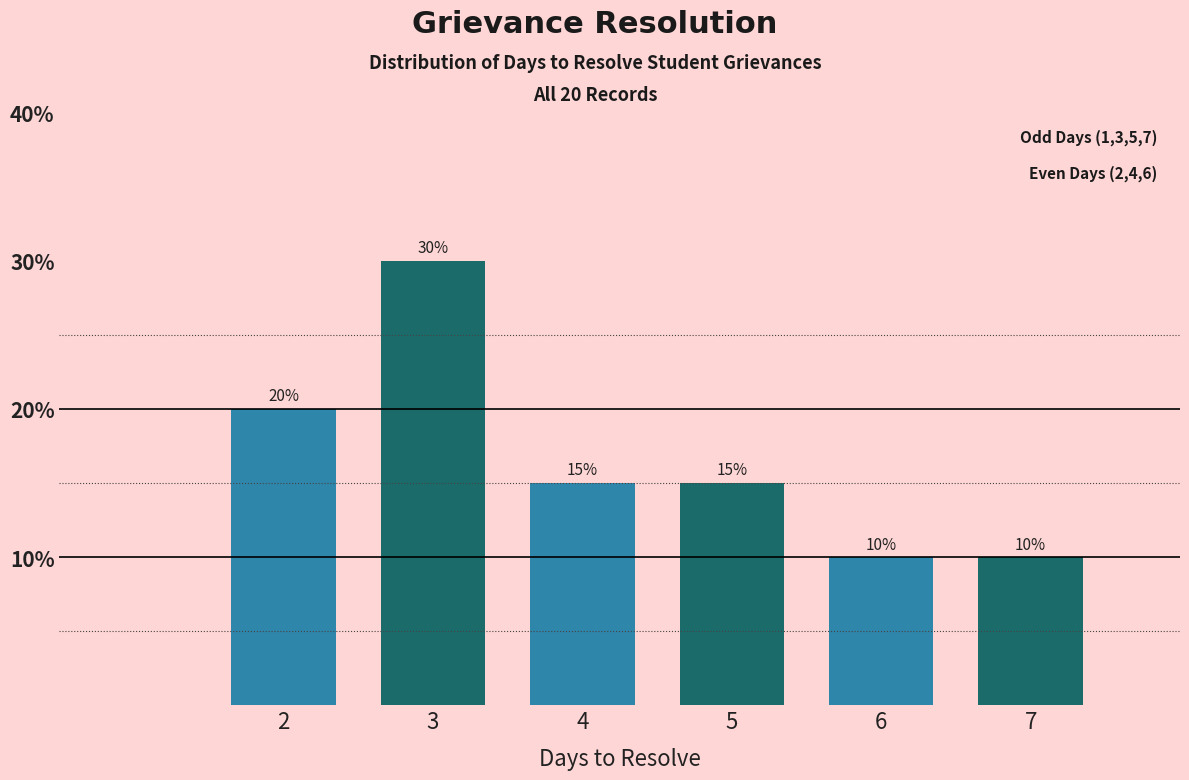

Reading left to right, list all the values displayed in this chart.

20	30	15	15	10	10